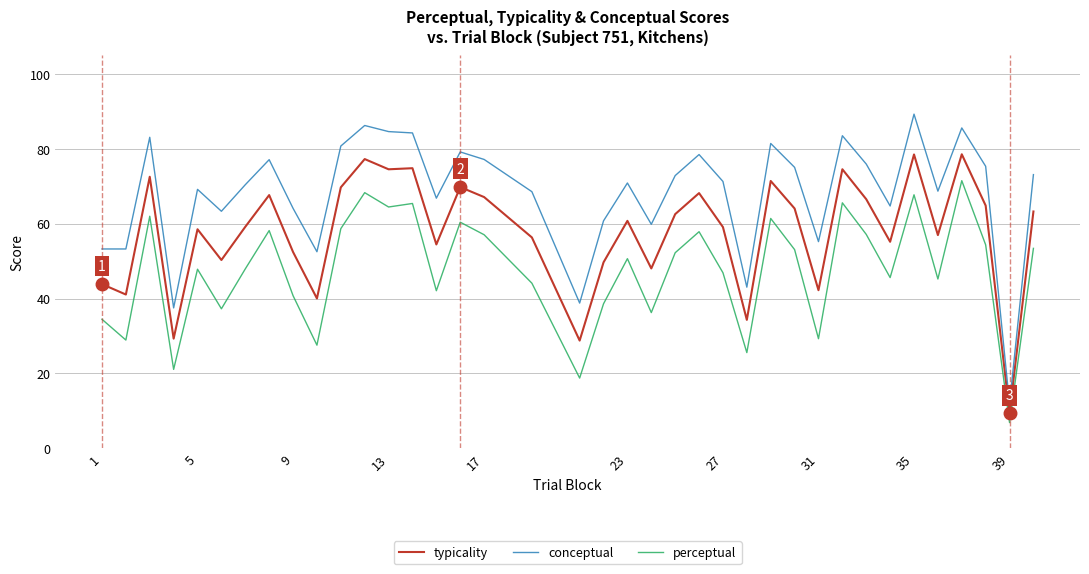

At how many categories does at least one series exceed 19?

37